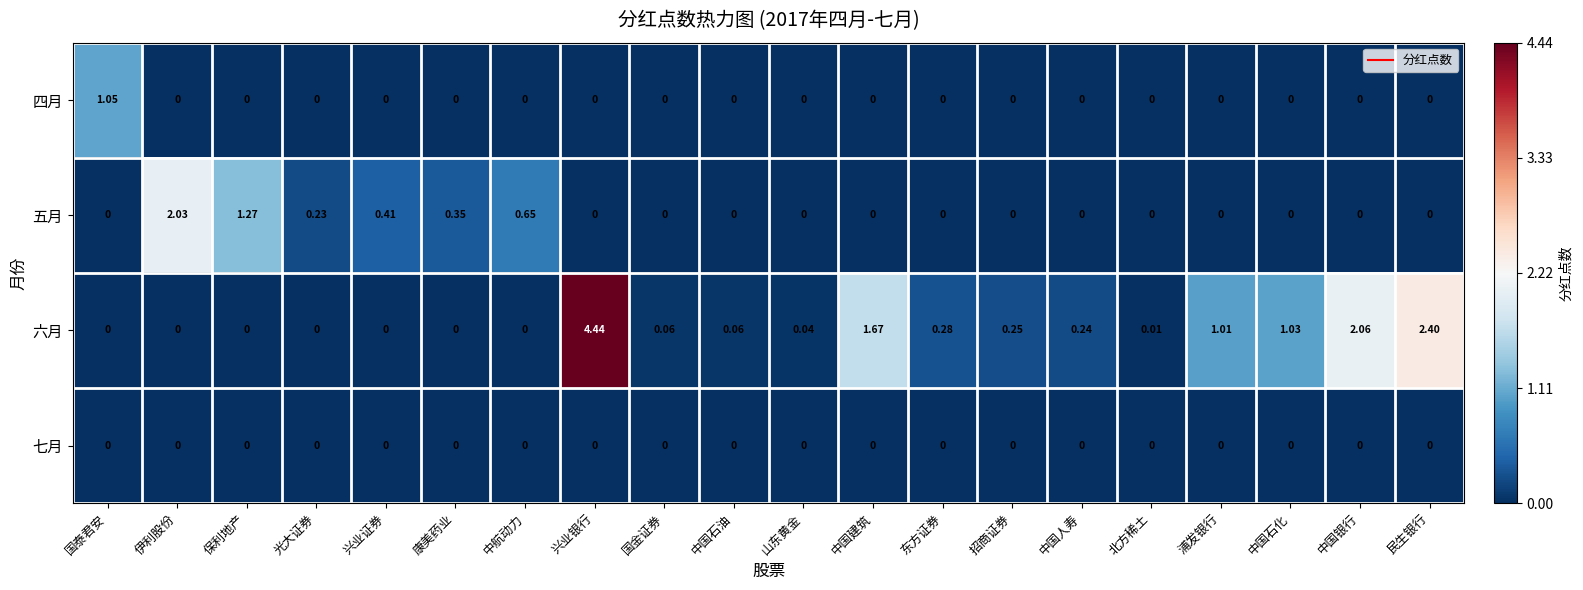

How many data points in 四月 are above 0?

1